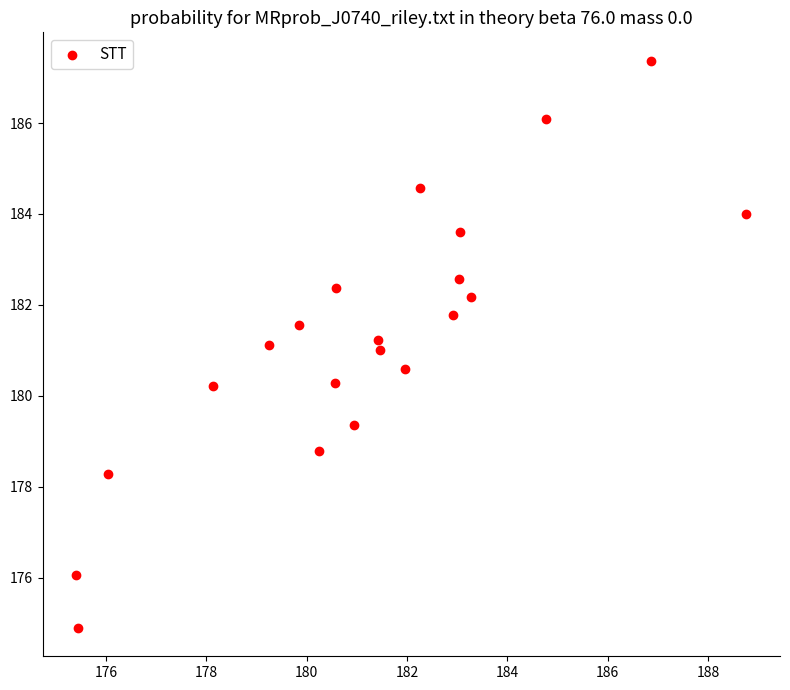

What is the range of Y values (max minus min)?

12.5